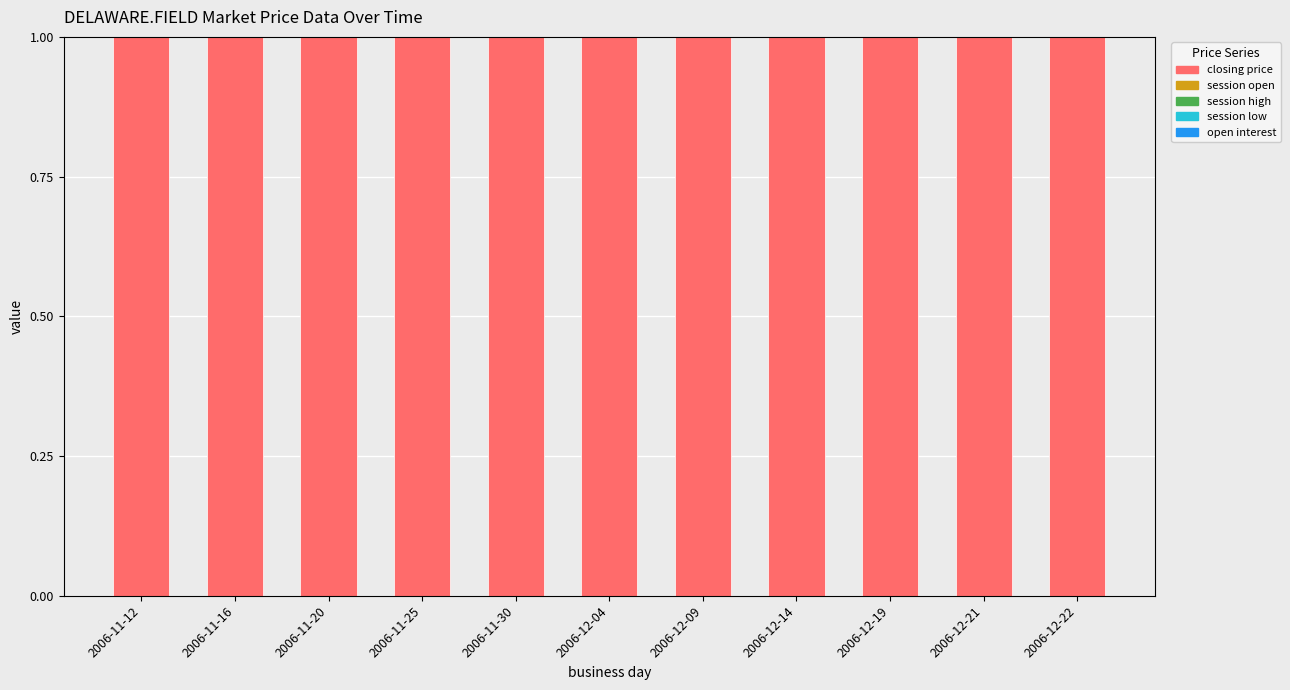

Count the number of categories in the chart.

11